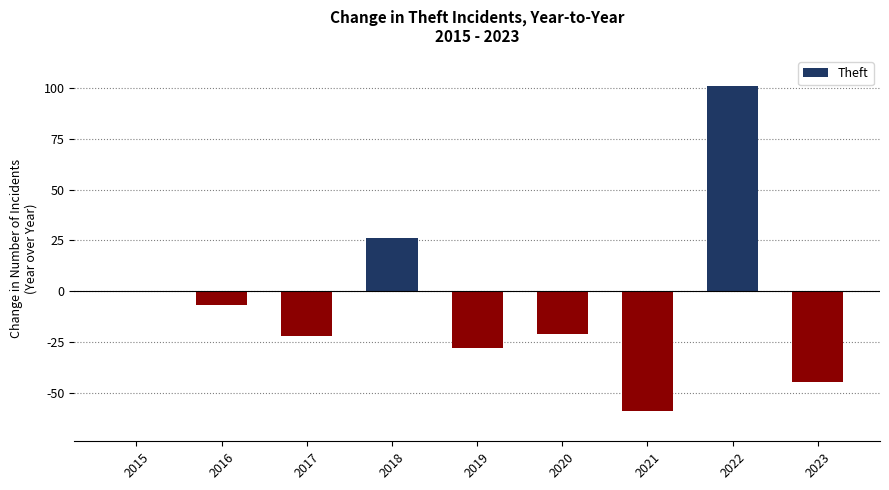

What is the sum of the values at 2020 and 2021?

-80